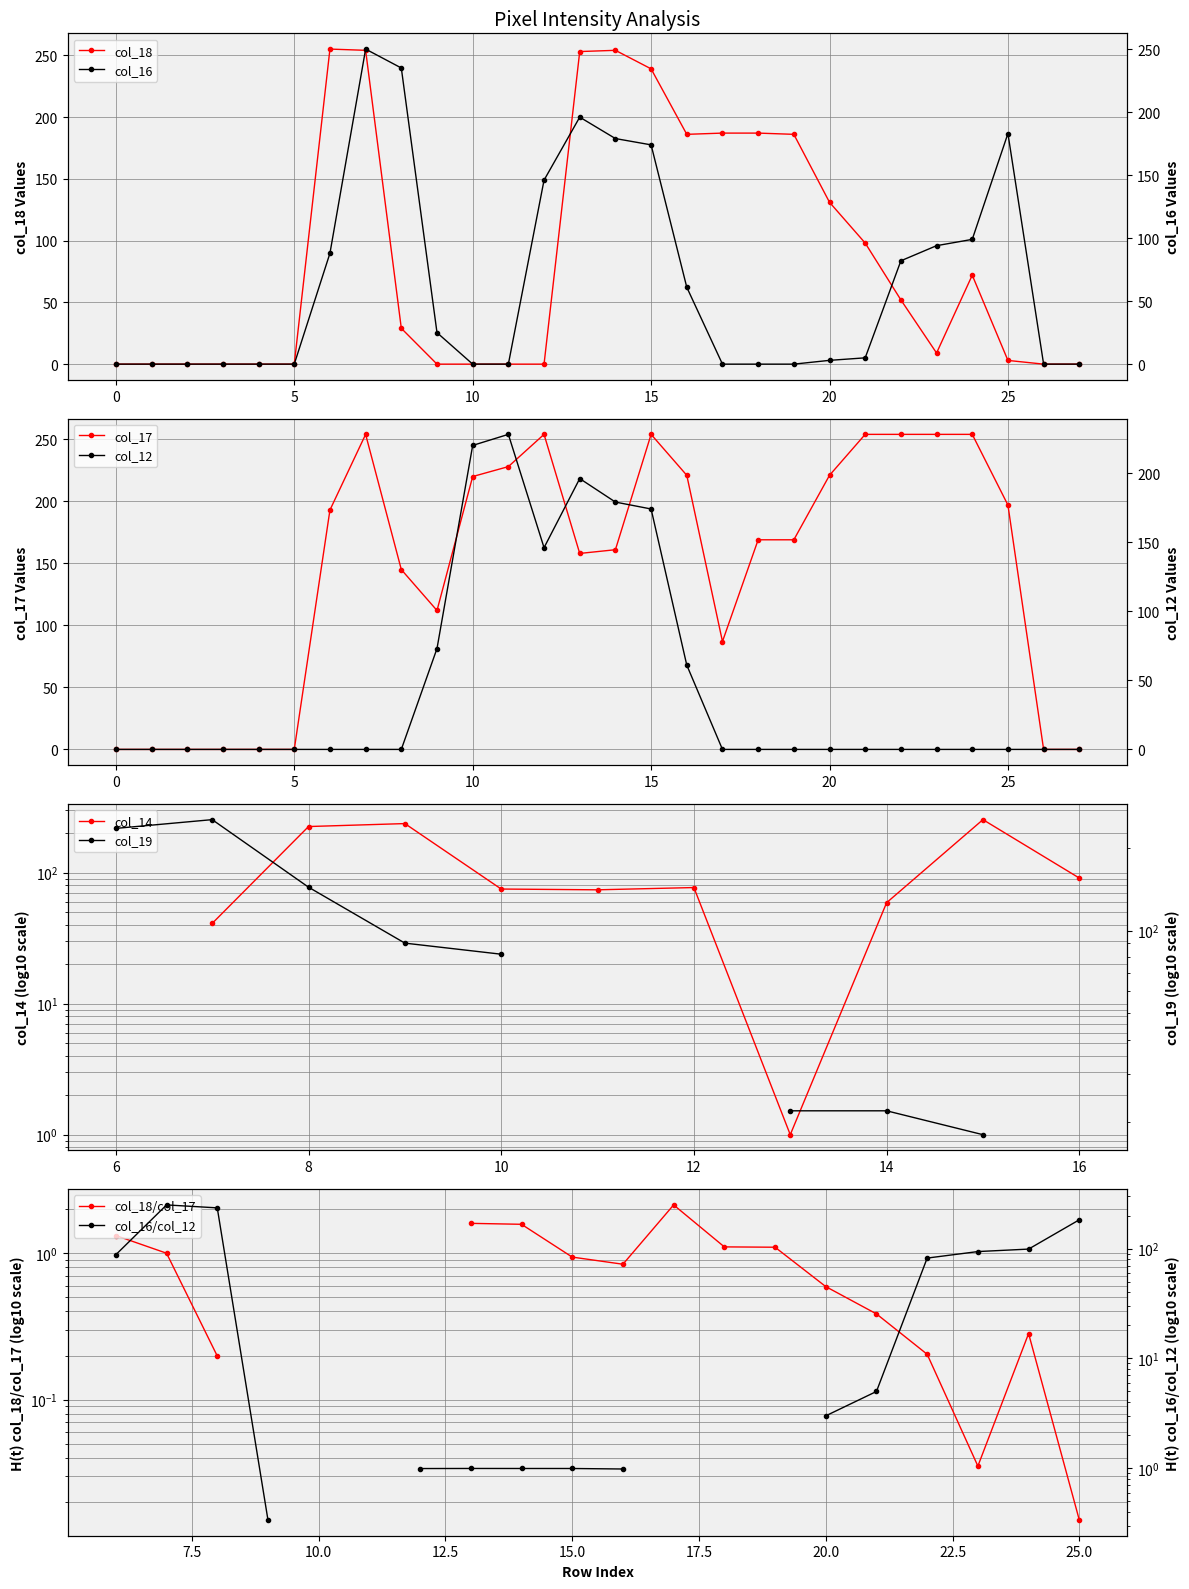

At which category does col_12 reach its first local peak?

11